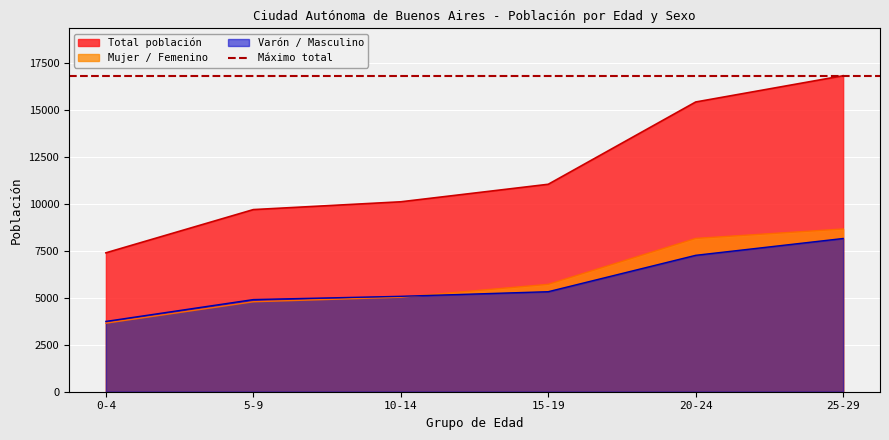

True or false: Varón / Masculino and Total población intersect in this chart.

False